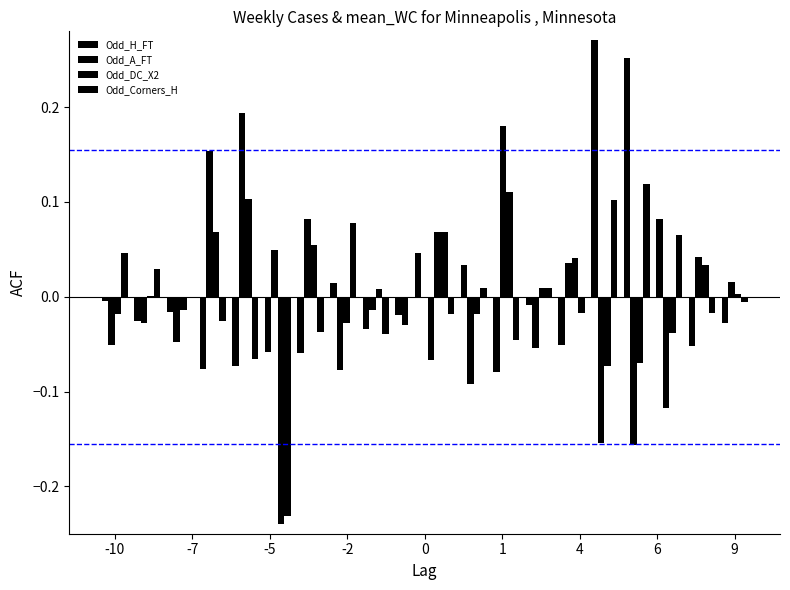

Reading right to left, transcribe all the data shown in this chart.

Odd_H_FT: -0.0	-0.1	0.1	0.3	0.3	-0.1	-0.0	-0.1	0.0	-0.1	-0.0	-0.0	0.0	-0.1	-0.1	-0.1	-0.1	-0.0	-0.0	-0.0
Odd_A_FT: 0.0	0.0	-0.1	-0.2	-0.2	0.0	-0.1	0.2	-0.1	0.1	-0.0	-0.0	-0.1	0.1	0.0	0.2	0.2	-0.0	-0.0	-0.1
Odd_DC_X2: 0.0	0.0	-0.0	-0.1	-0.1	0.0	0.0	0.1	-0.0	0.1	-0.0	0.0	-0.0	0.1	-0.2	0.1	0.1	-0.0	0.0	-0.0
Odd_Corners_H: -0.0	-0.0	0.1	0.1	0.1	-0.0	0.0	-0.0	0.0	-0.0	0.0	-0.0	0.1	-0.0	-0.2	-0.1	-0.0	-0.0	0.0	0.0